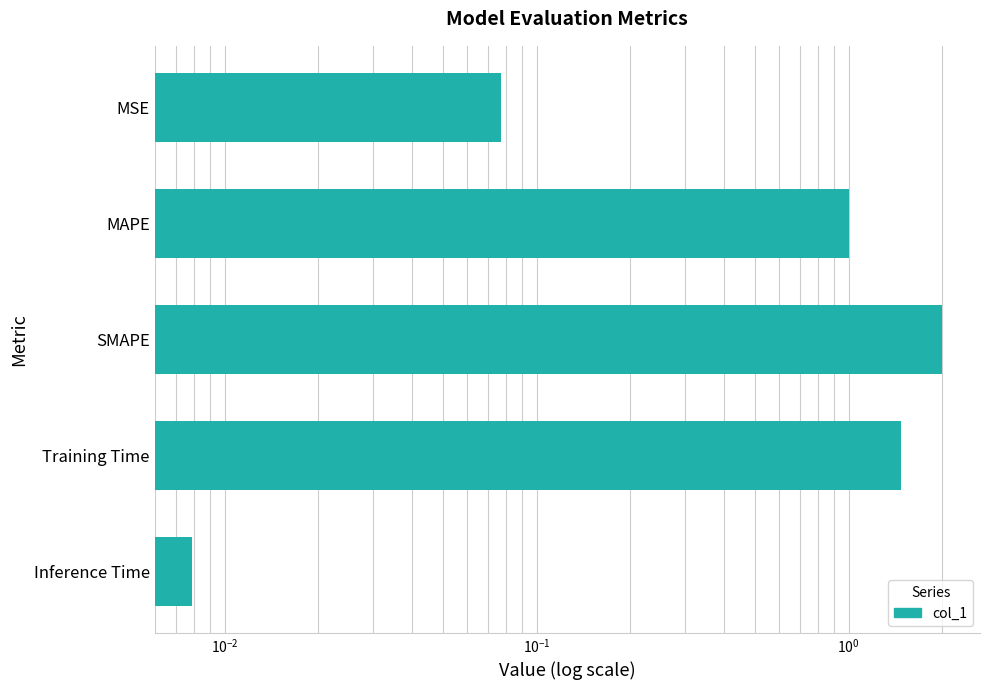

Reading left to right, extract all data points from this chart.

0.1	1.0	2.0	1.5	0.0